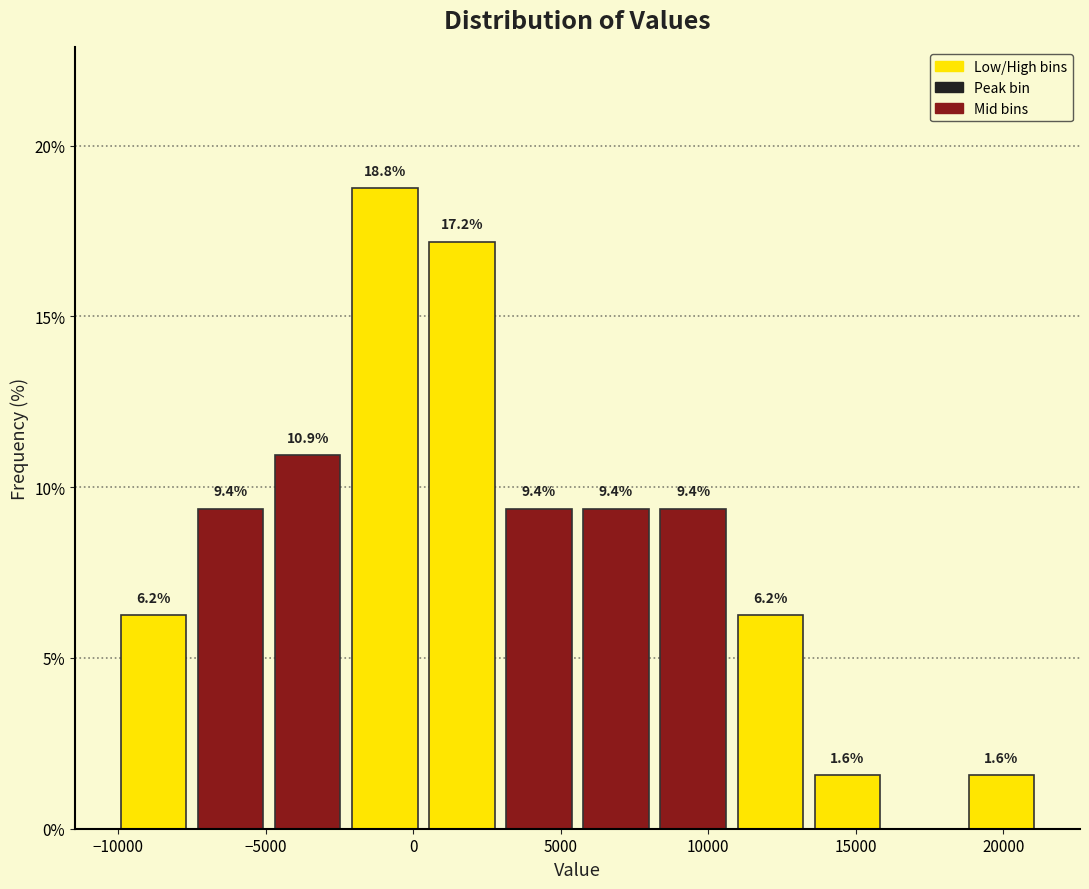

Over which range of the x-axis is the bar tallest?

-2000 to 500